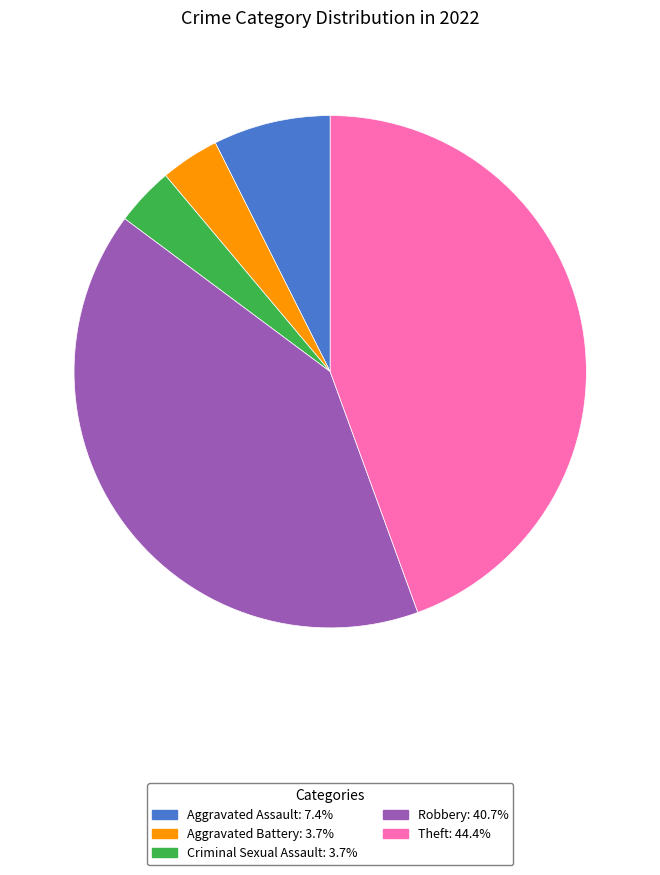

Does Aggravated Assault represent more than half of the total?

No